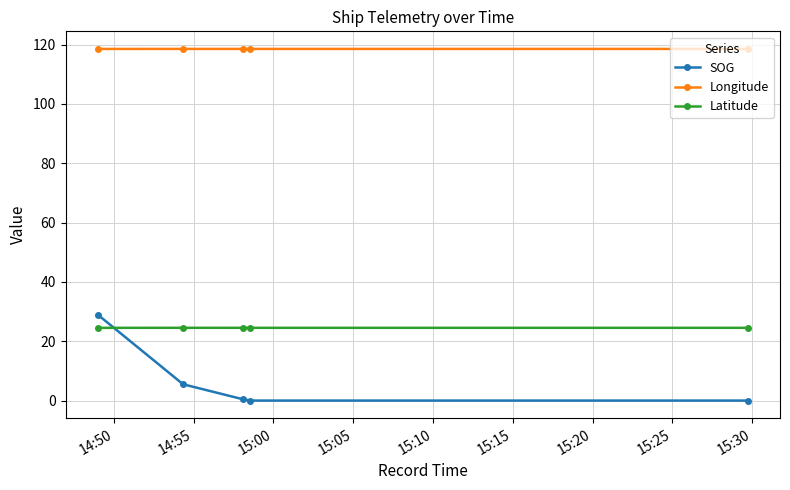

True or false: Latitude has more than 2 points higher than both neighbors.

False